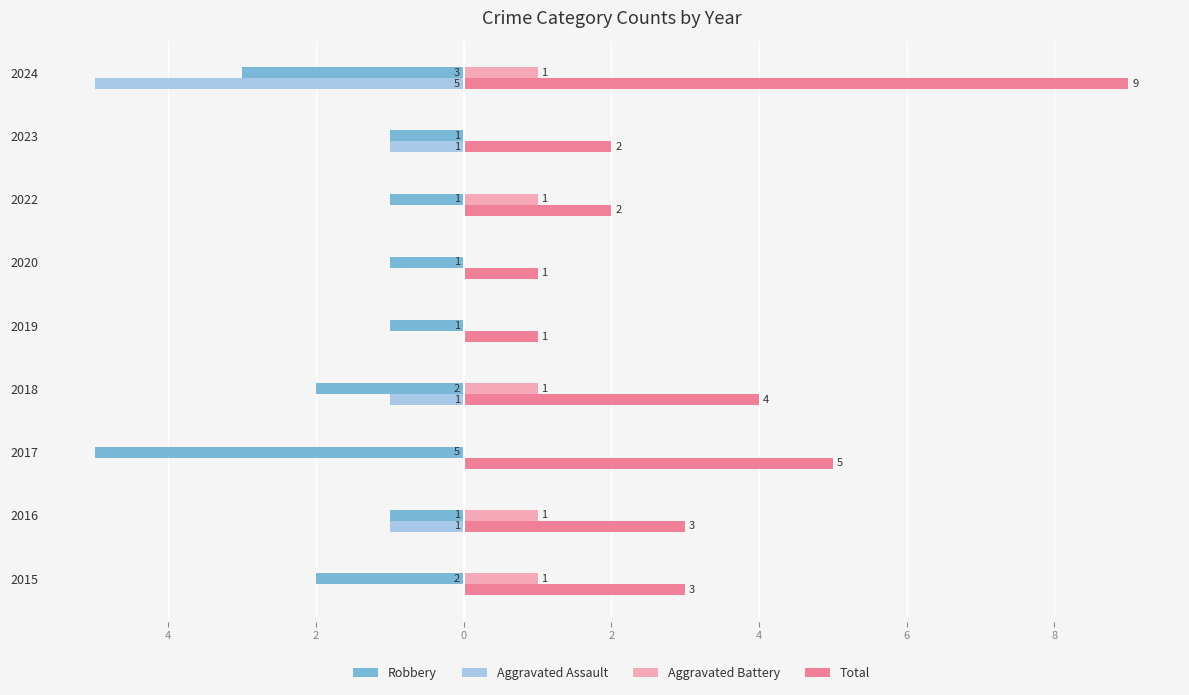

What are all the series names shown in the legend?

Robbery, Aggravated Assault, Aggravated Battery, Total